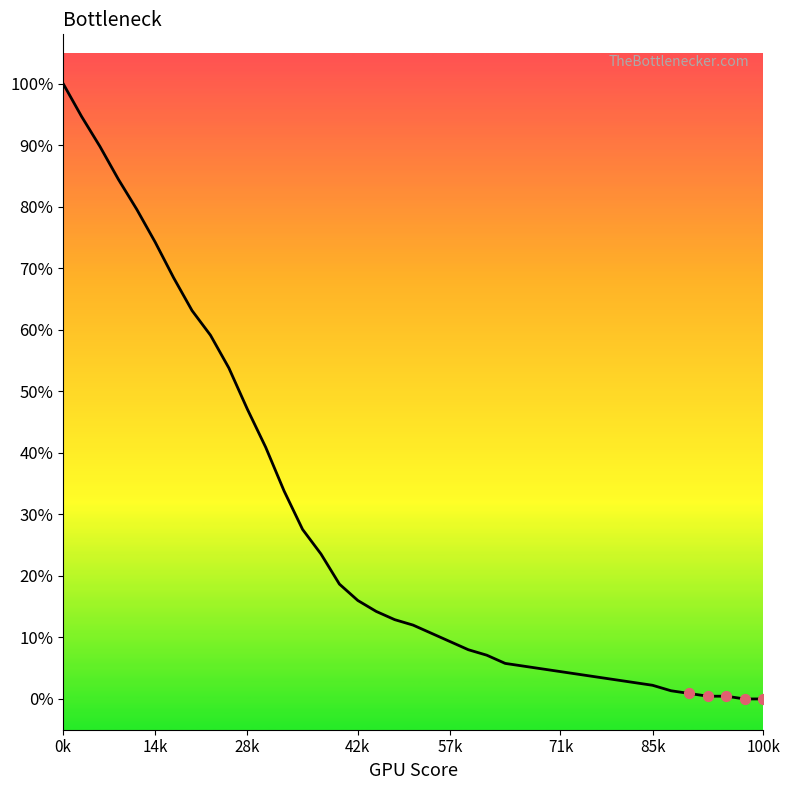

What is the difference between the maximum and minimum values?

100.0